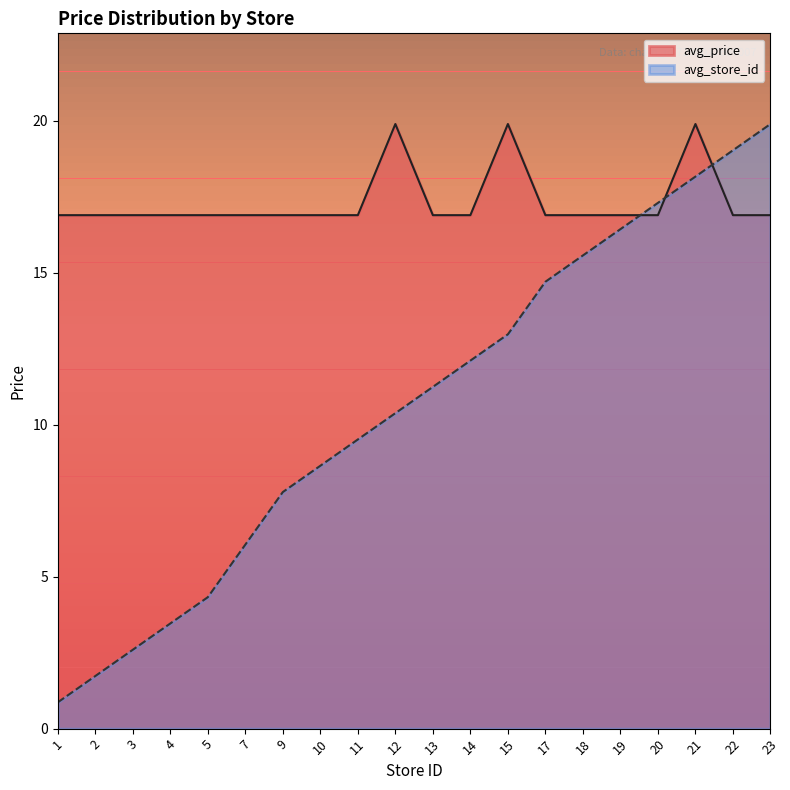

Reading right to left, list all the values displayed in this chart.

avg_price: 16.9	16.9	19.9	16.9	16.9	16.9	16.9	19.9	16.9	16.9	19.9	16.9	16.9	16.9	16.9	16.9	16.9	16.9	16.9	16.9
avg_store_id: 19.9	19.0	18.2	17.3	16.4	15.6	14.7	13.0	12.1	11.2	10.4	9.5	8.7	7.8	6.1	4.3	3.5	2.6	1.7	0.9